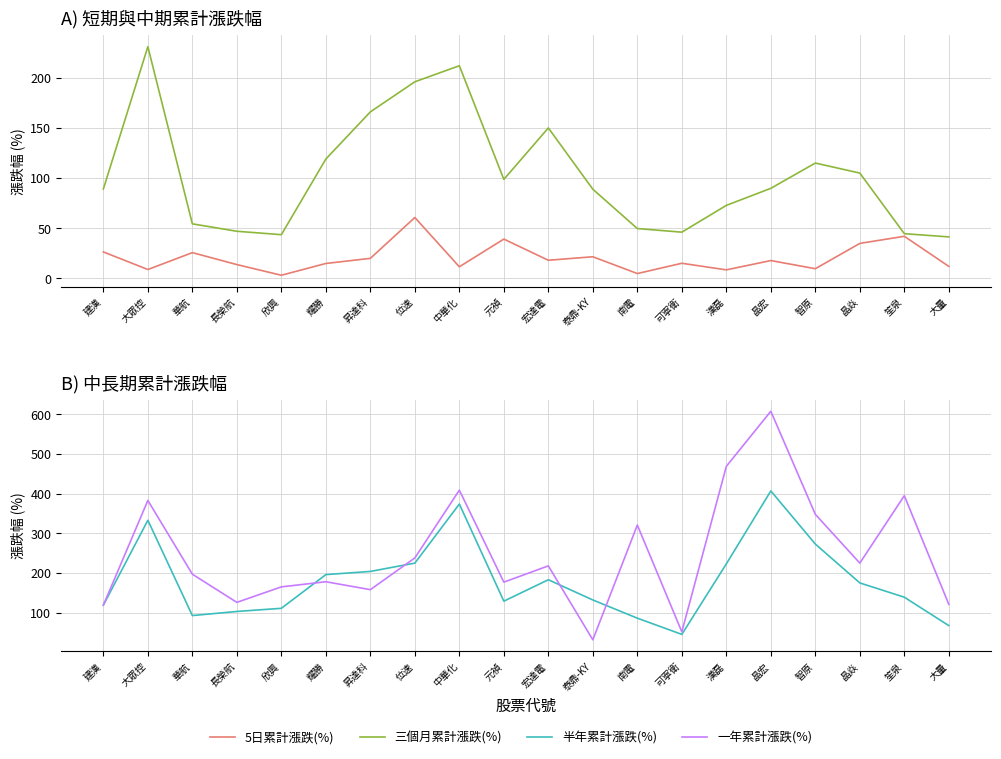

Does the chart have visible grid lines?

Yes